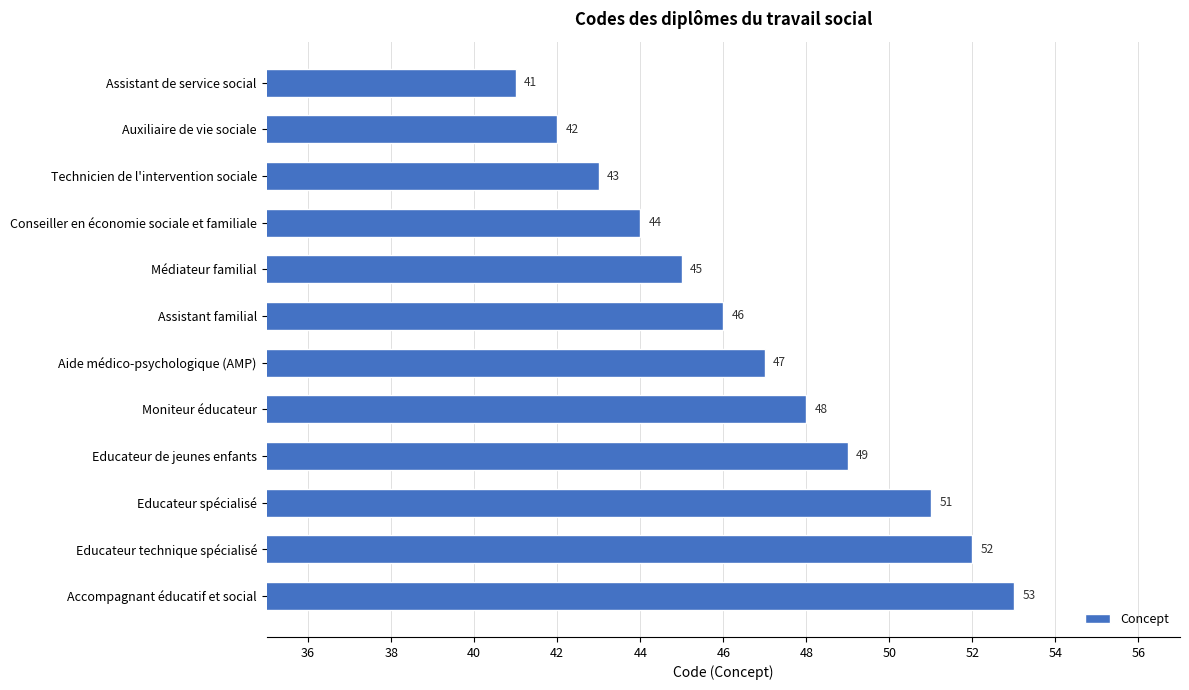

Reading top to bottom, what are all the values shown in this chart?

41	42	43	44	45	46	47	48	49	51	52	53